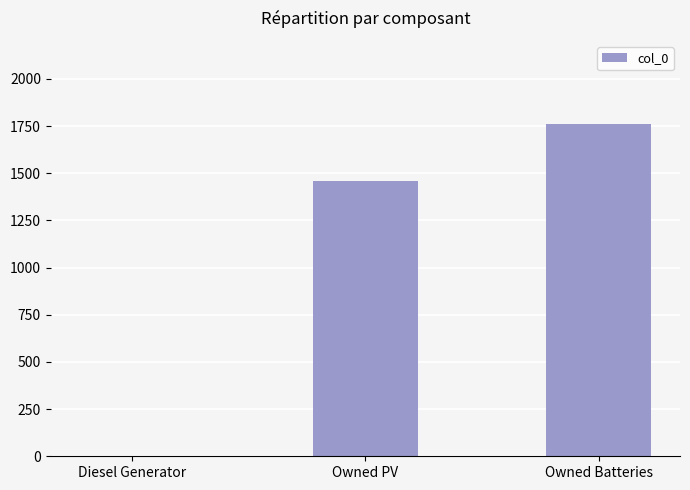

True or false: the data shows 1042 at Owned Batteries.

False